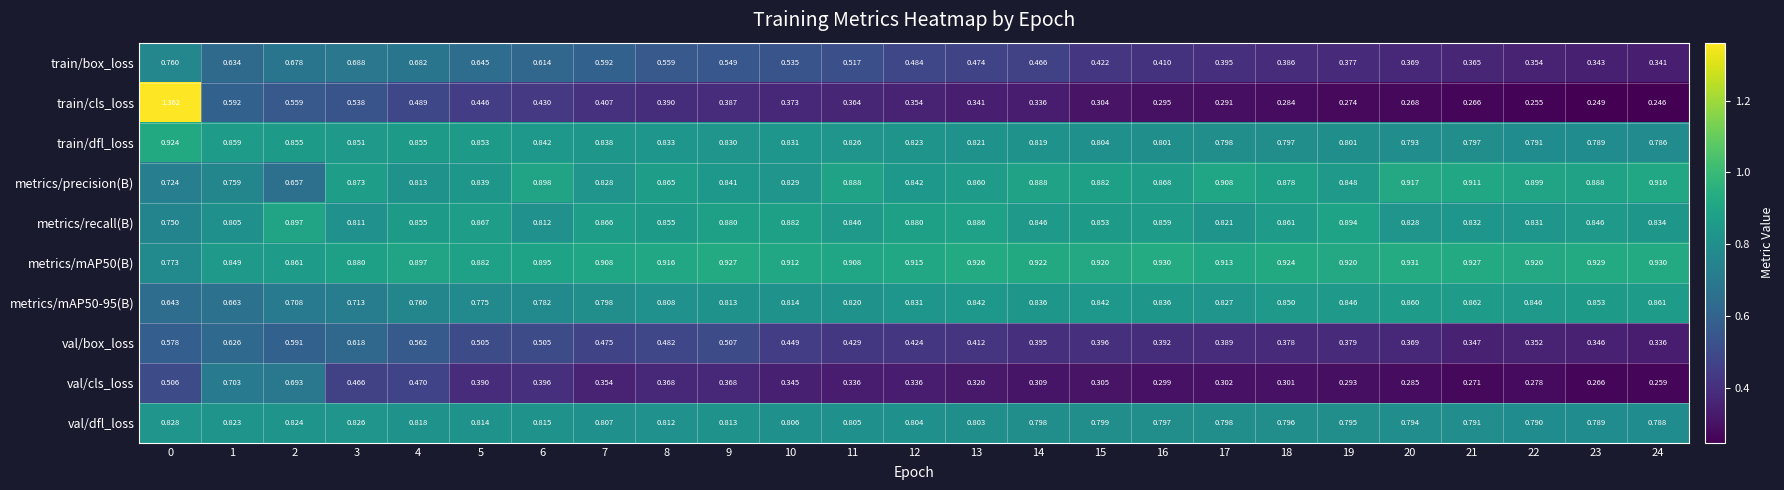

Which category has the lowest value across all series?

24